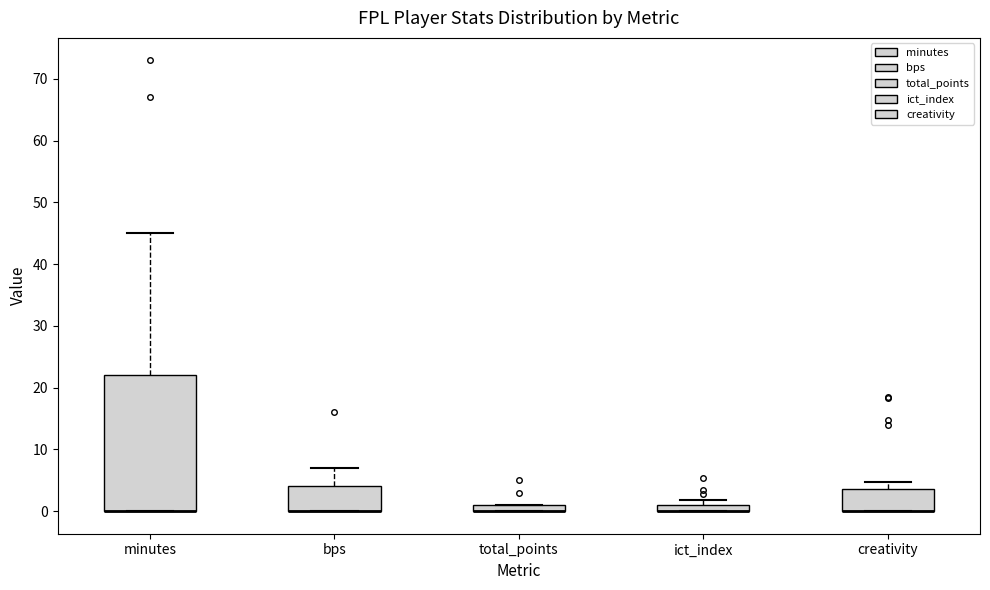

Comparing the boxes themselves (not the whiskers), which one is the tallest?

minutes